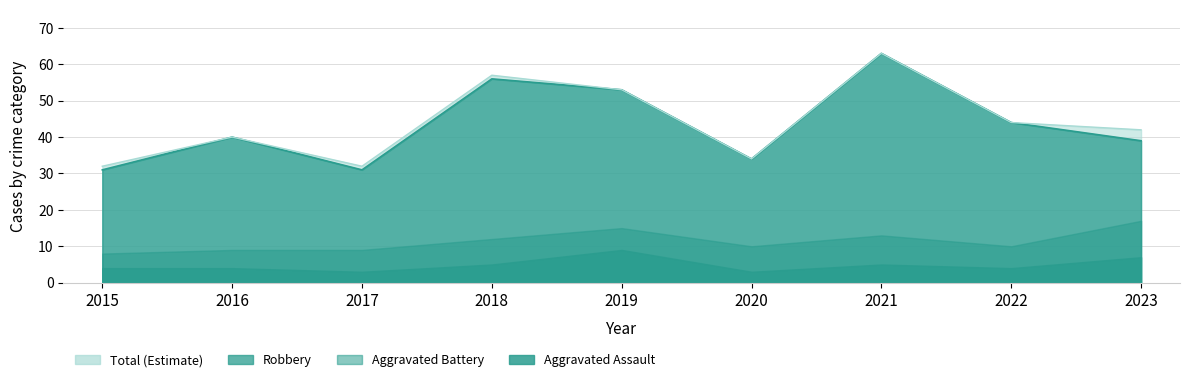

True or false: Aggravated Battery and Total intersect in this chart.

False